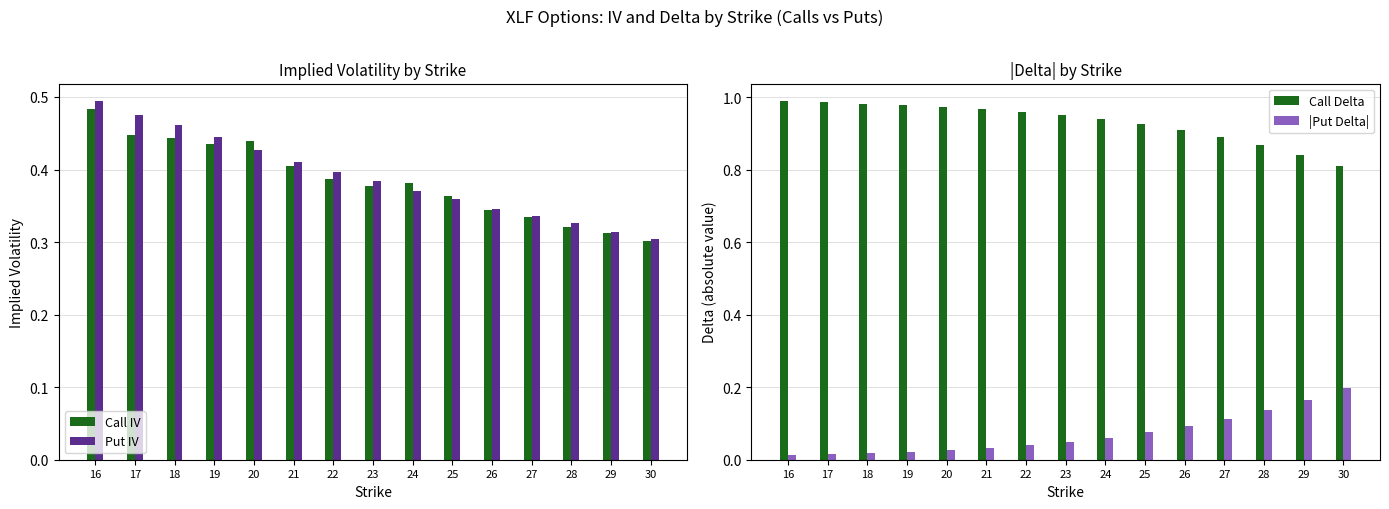

Which series changed the most between 16 and 28?

Put IV